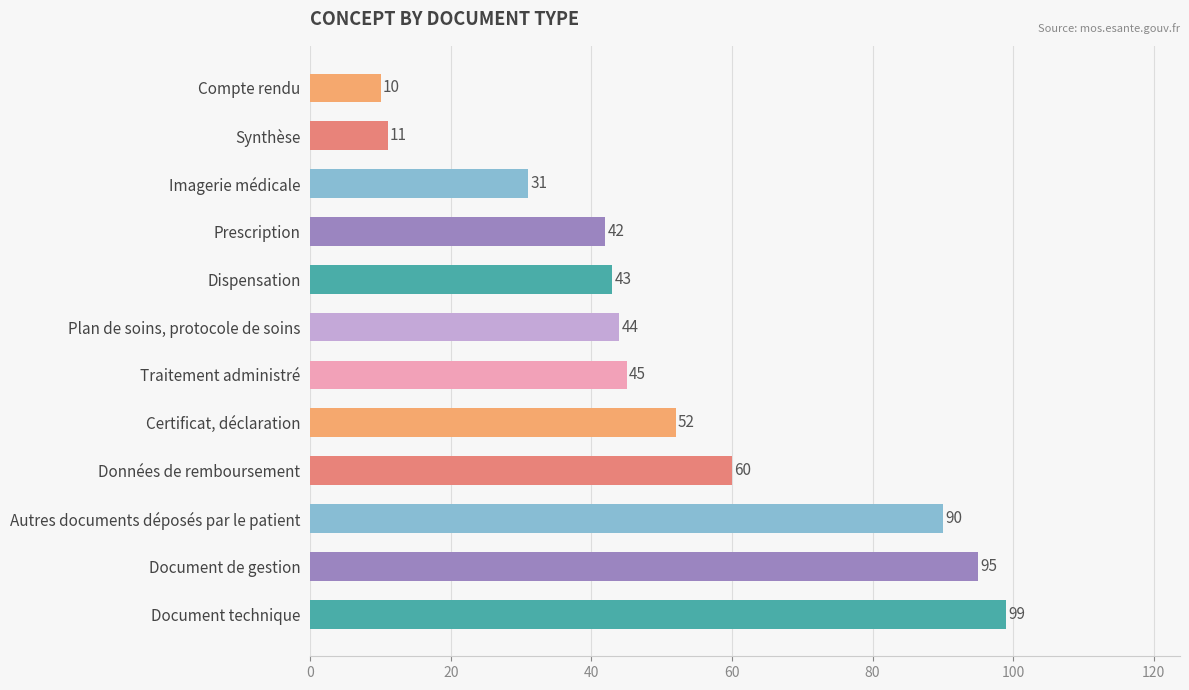

List the labels in order of value, smallest first.

Compte rendu, Synthèse, Imagerie médicale, Prescription, Dispensation, Plan de soins, protocole de soins, Traitement administré, Certificat, déclaration, Données de remboursement, Autres documents déposés par le patient, Document de gestion, Document technique